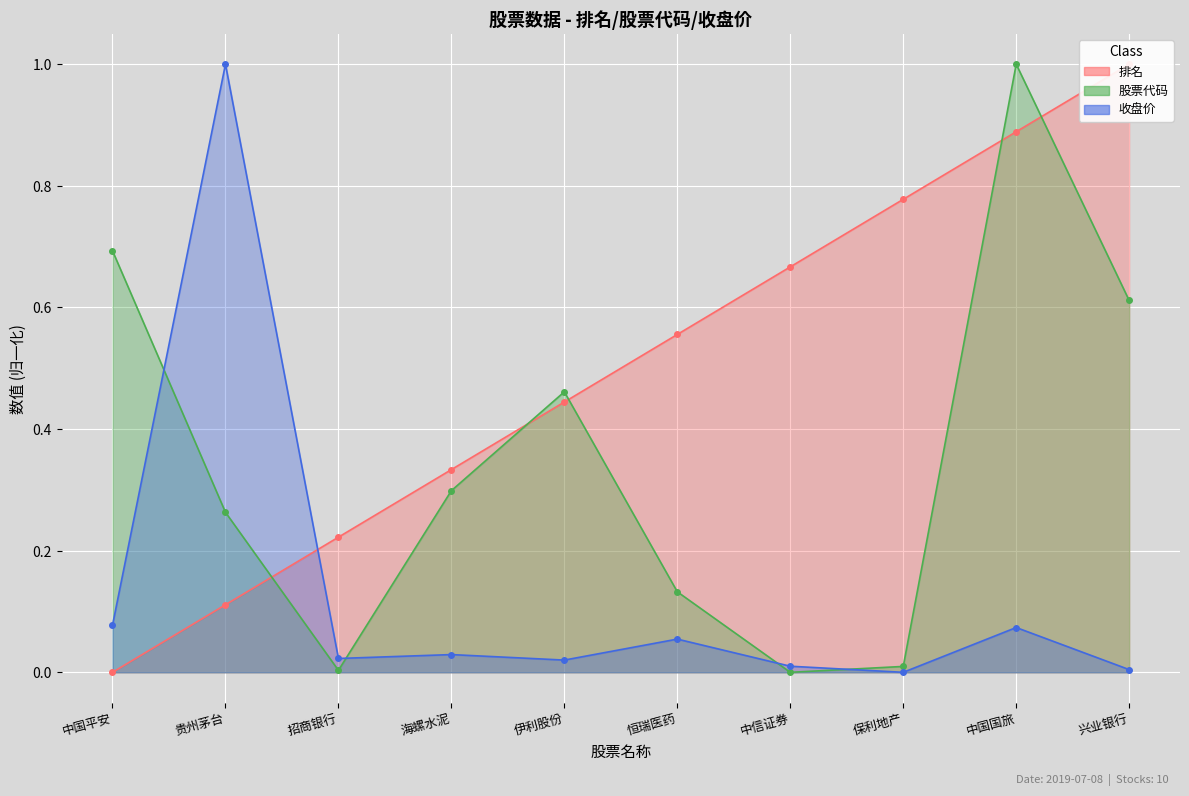

At which category does 收盘价 reach its first local peak?

贵州茅台